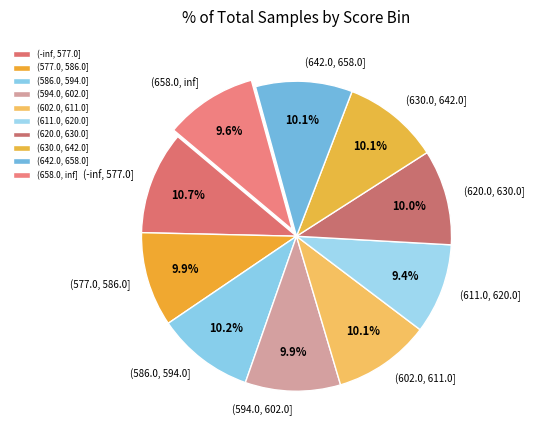

To the nearest percent, what portion does (658.0, inf] represent?

10%